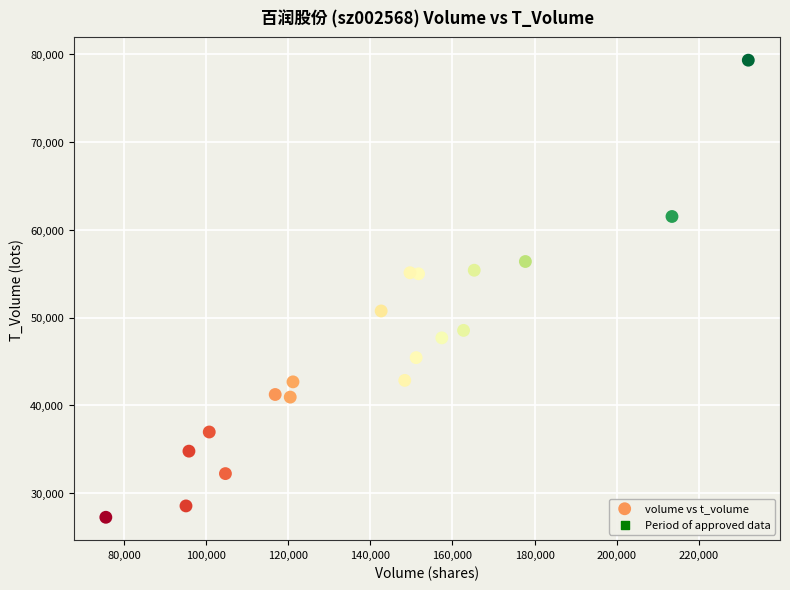

What is the range of X values (max minus min)?

156478